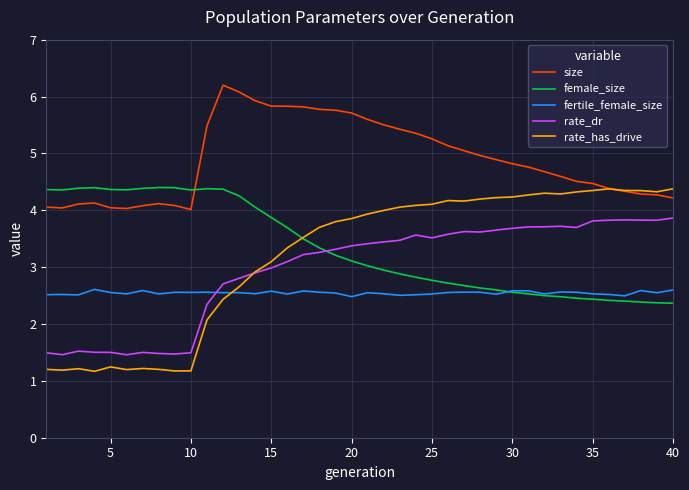

How many intersections are there between rate_dr and rate_has_drive?

1